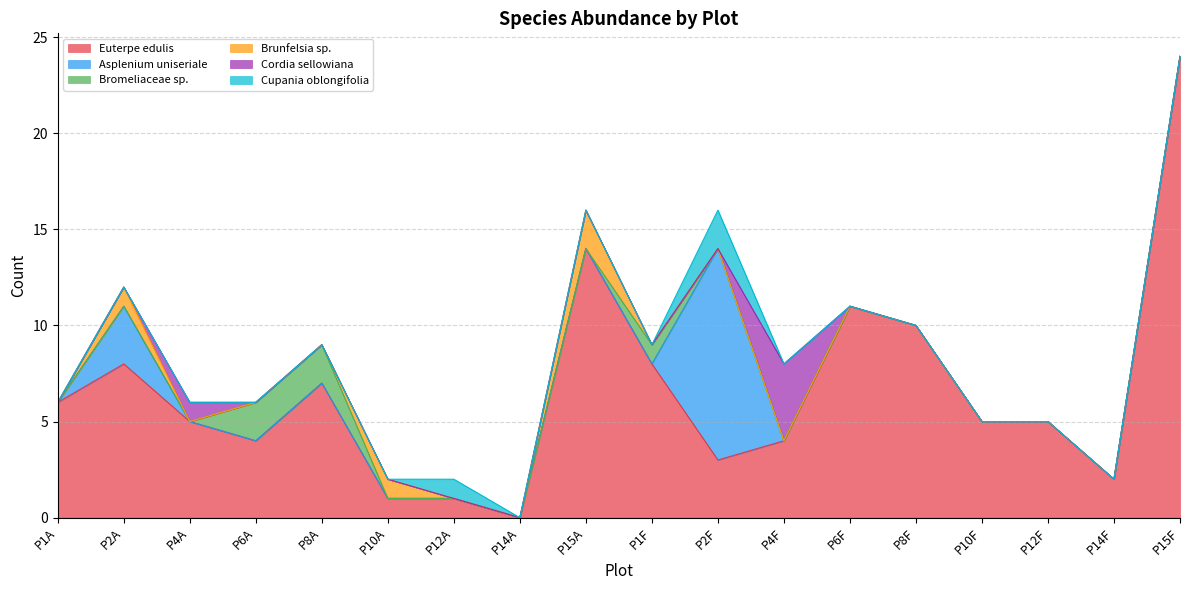

What are all the series names shown in the legend?

Euterpe edulis, Asplenium uniseriale, Bromeliaceae sp., Brunfelsia sp., Cordia sellowiana, Cupania oblongifolia